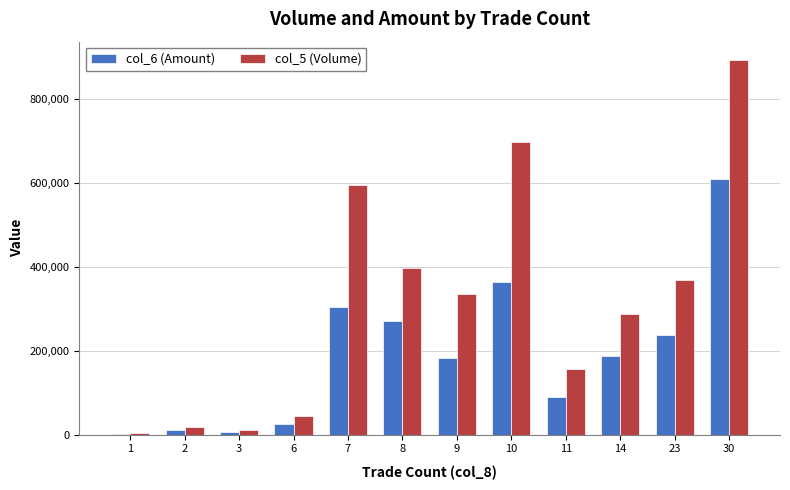

How many series are shown in this chart?

2